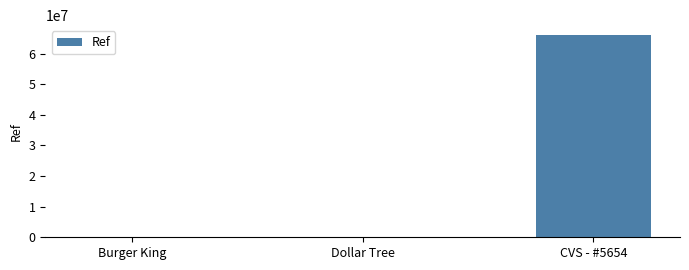

The chart shows a value of 6600 at Dollar Tree. True or false?

True